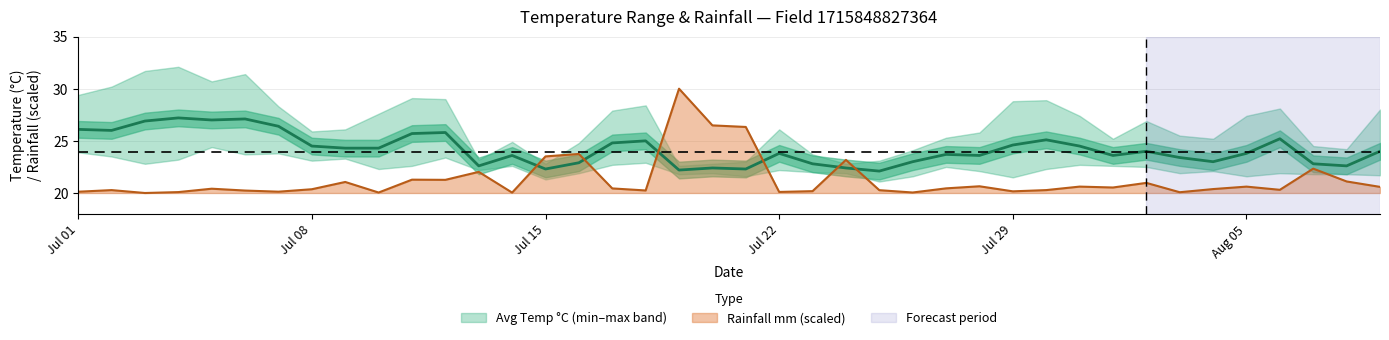

Which category has the lowest value in the rainfall_mm series?

2024-07-03